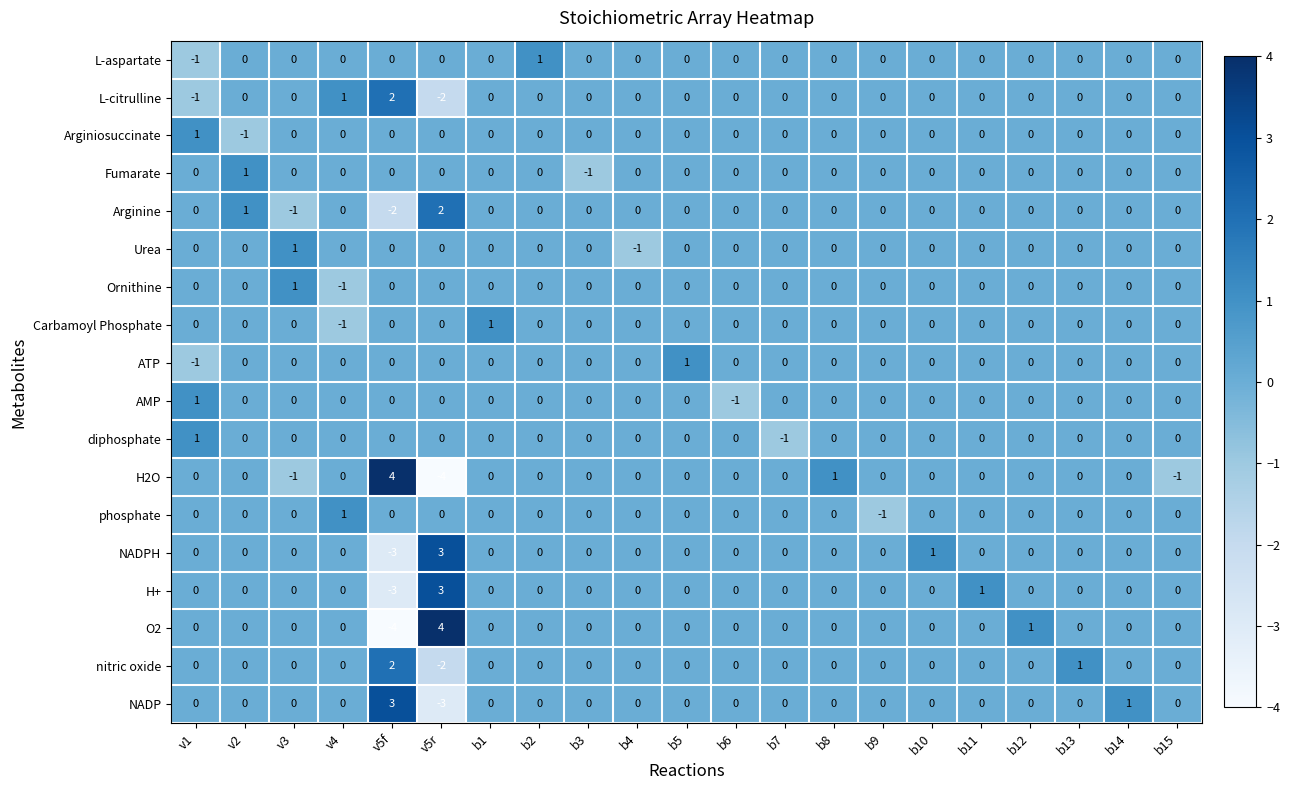

How many series are shown in this chart?

18